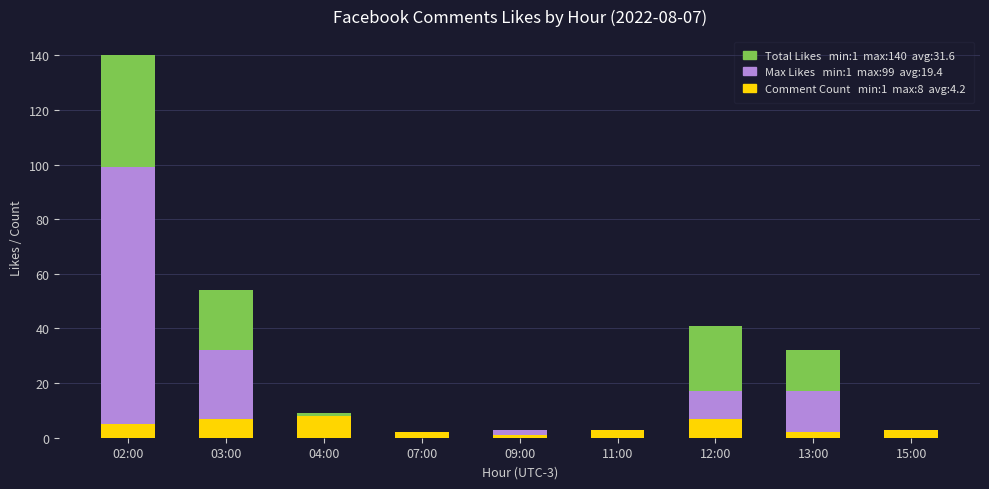

How many distinct data groups are displayed?

3